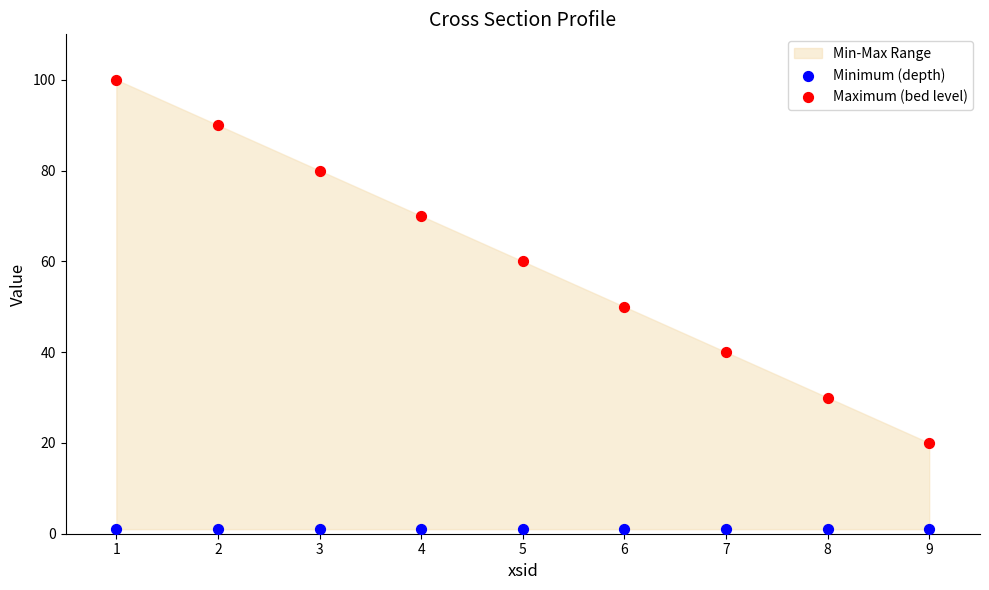

Which series reaches the minimum Y coordinate?

Minimum (depth)